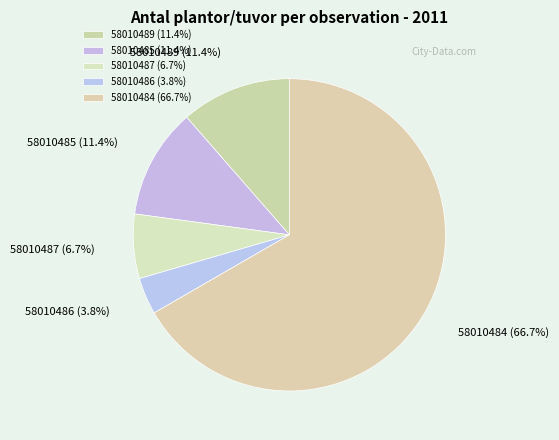

To the nearest percent, what portion does 58010484 represent?

67%